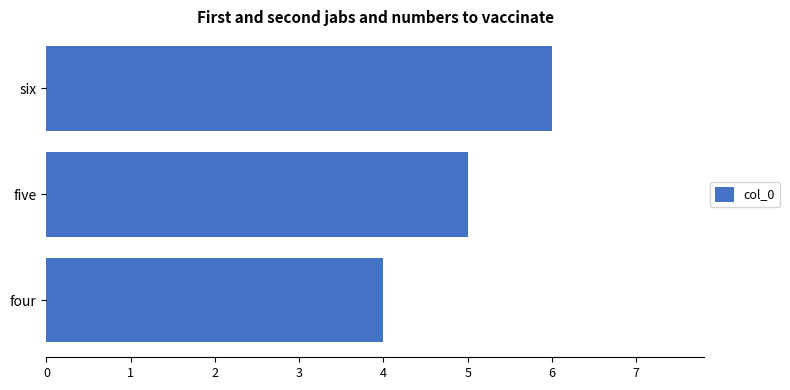

Reading bottom to top, list all the values displayed in this chart.

four=4	five=5	six=6